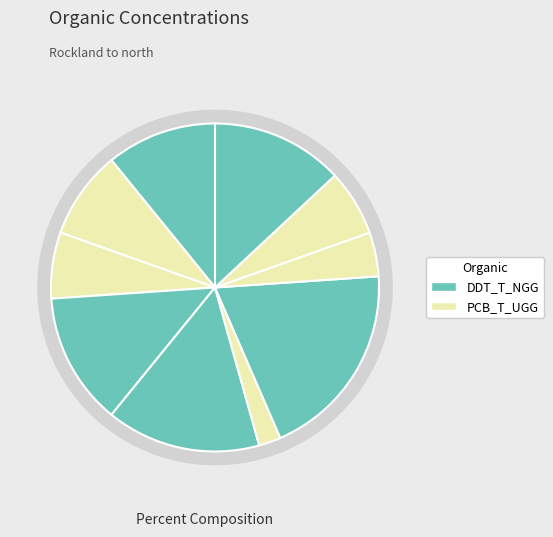

To the nearest percent, what portion does C represent?

7%